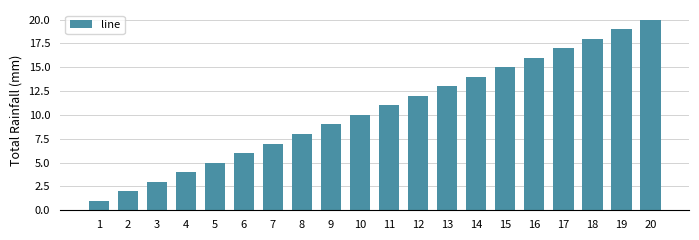

Reading right to left, extract all data points from this chart.

20=20	19=19	18=18	17=17	16=16	15=15	14=14	13=13	12=12	11=11	10=10	9=9	8=8	7=7	6=6	5=5	4=4	3=3	2=2	1=1